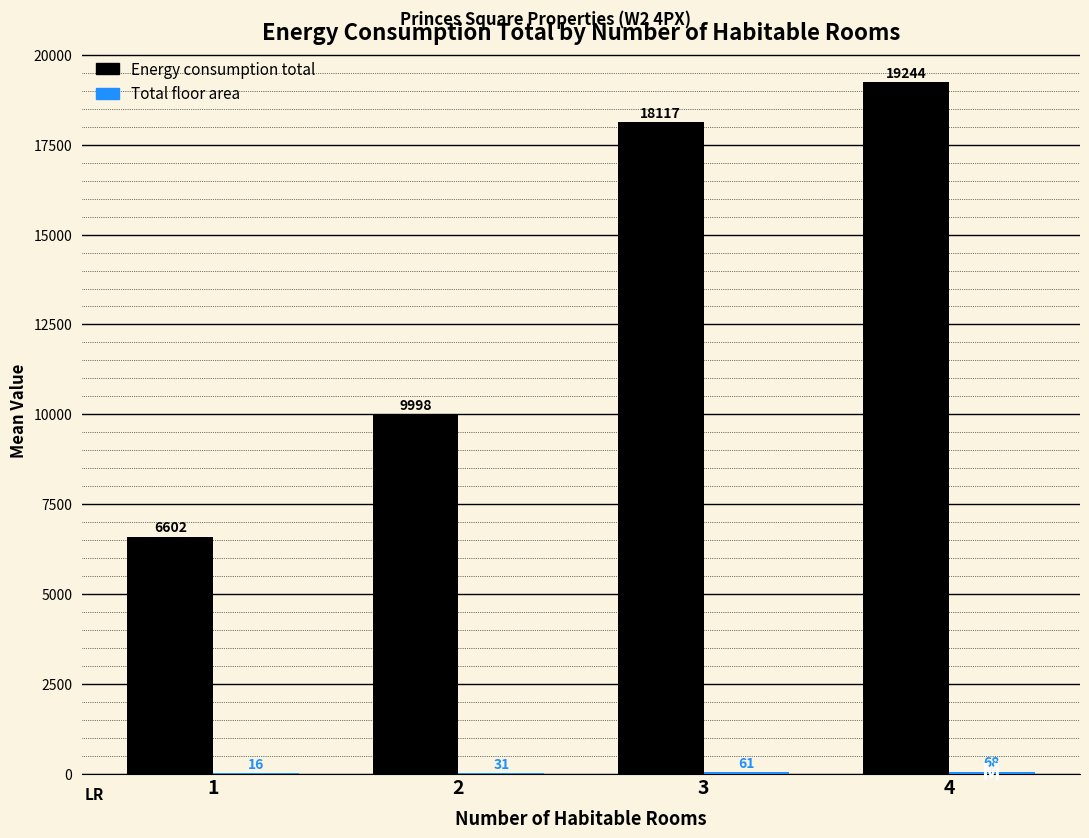

At which label does Energy consumption total reach its peak?

4